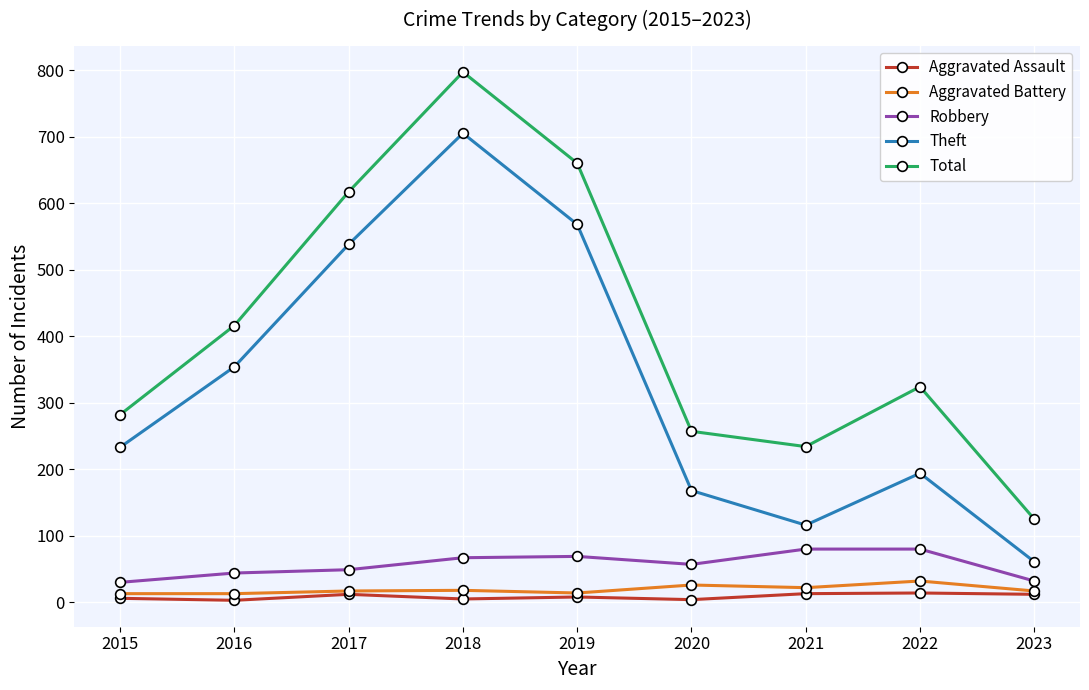

What is the maximum value shown in the chart?

797